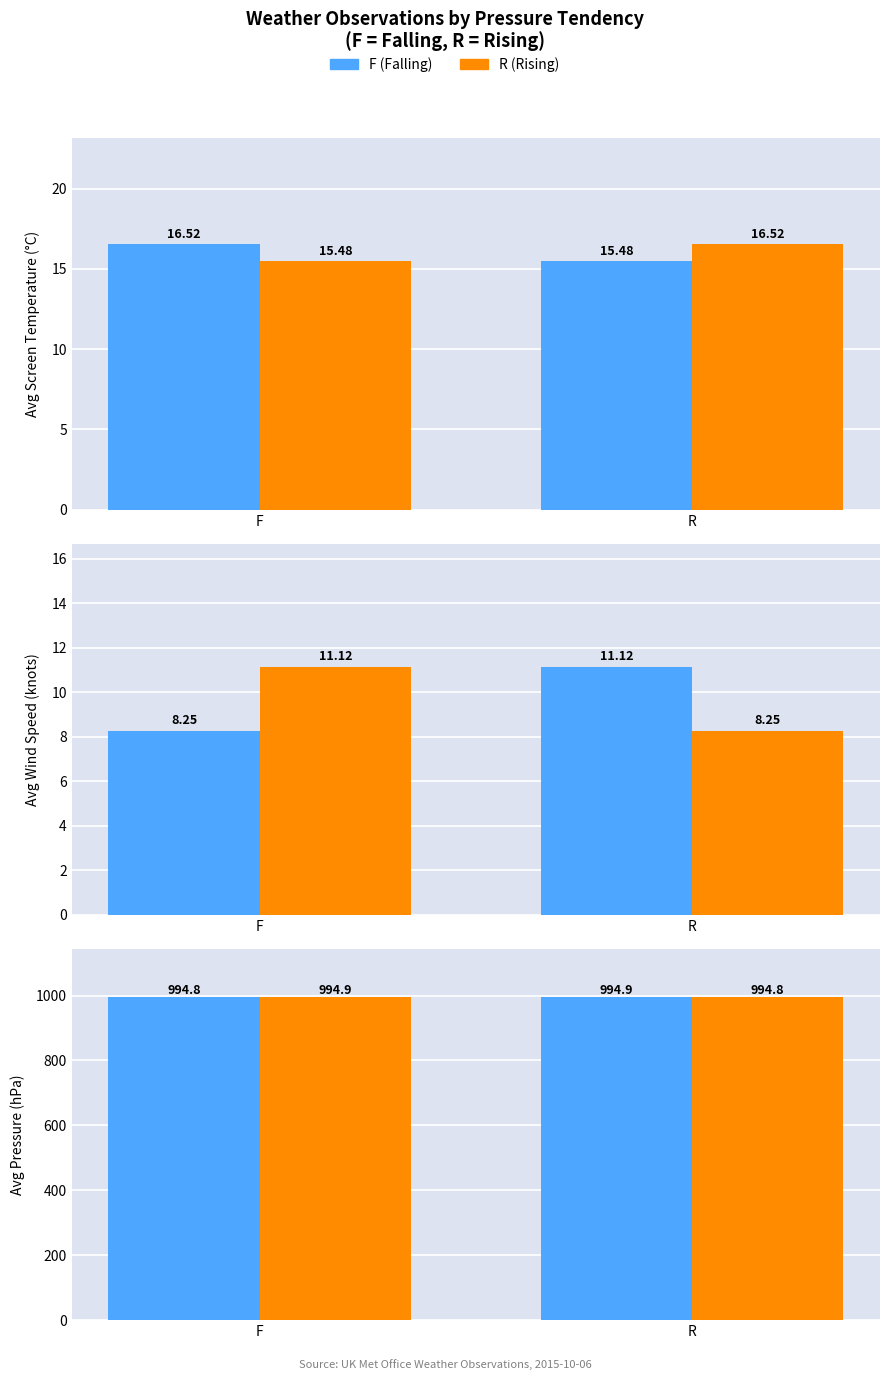

Are the bars grouped side by side (vs. stacked)?

Yes